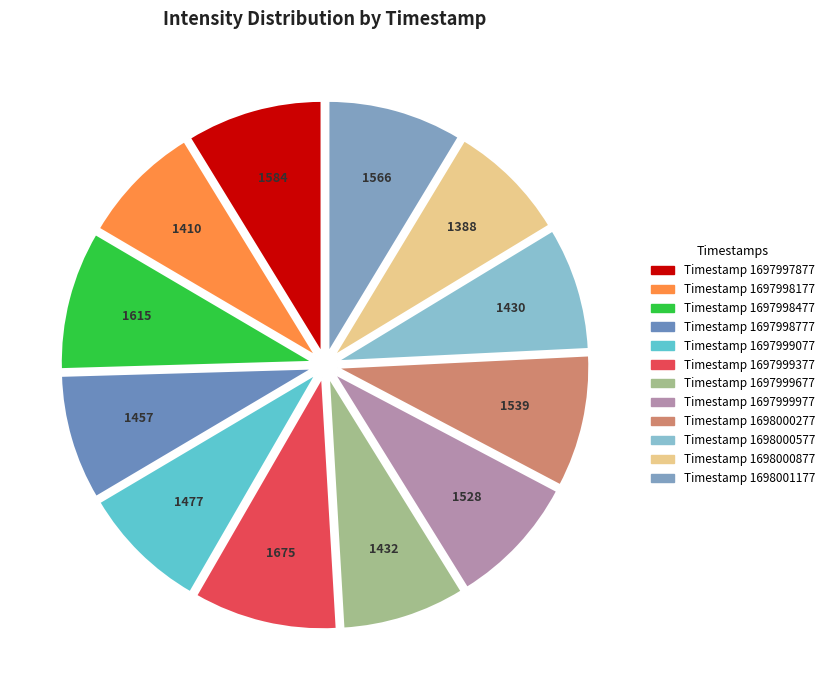

How many segments does this pie chart have?

12